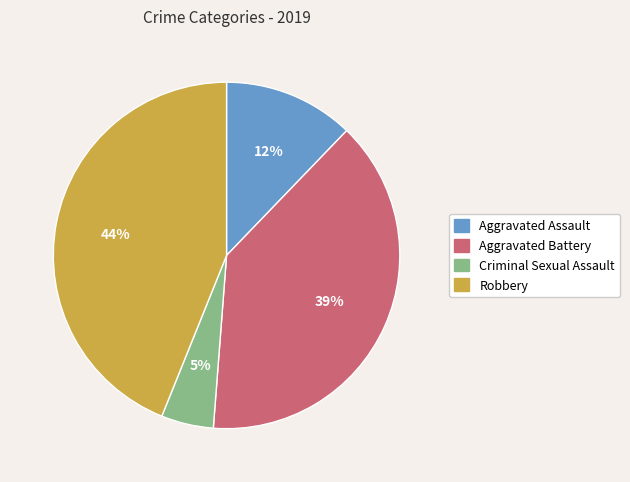

True or false: Aggravated Battery accounts for 44% of the total.

False